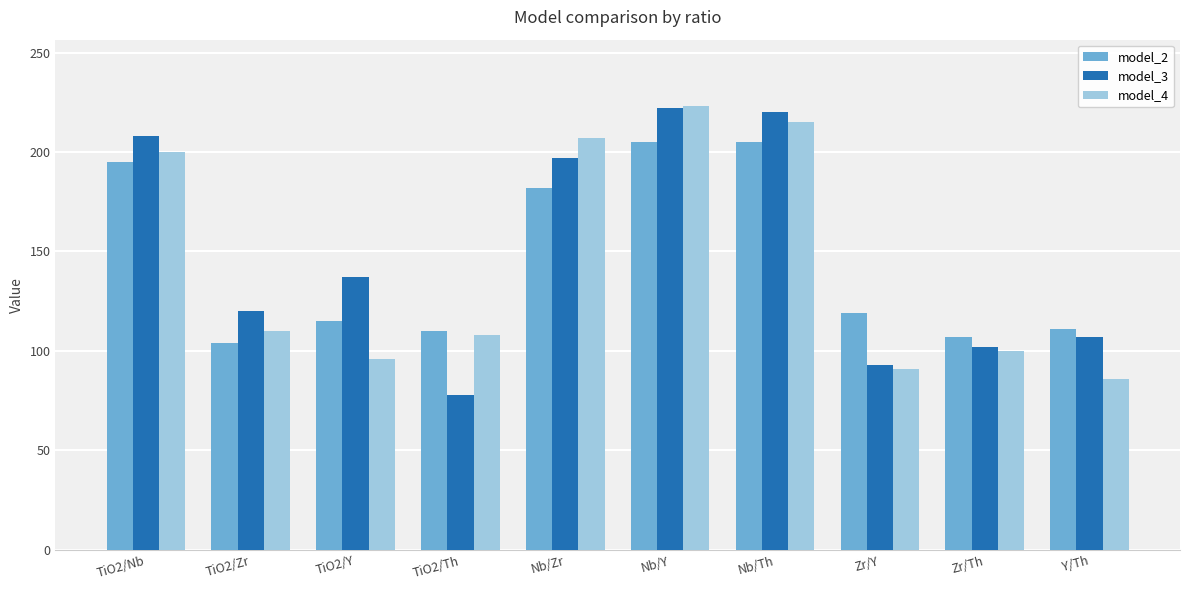

What is the approximate value of model_2 at Zr/Th?

107